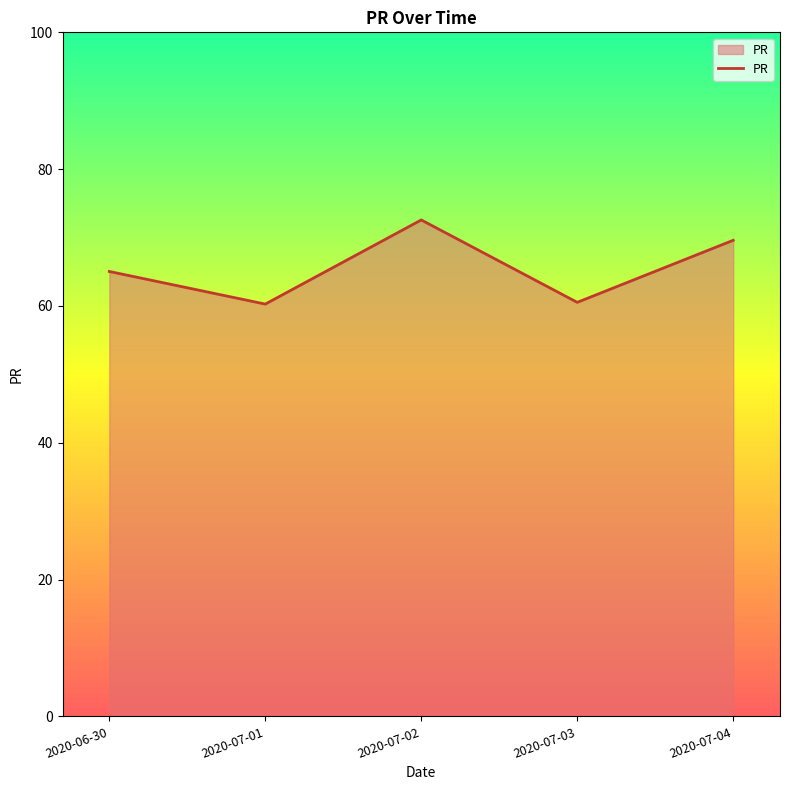

Where is the data nearest to the value 66?

2020-06-30